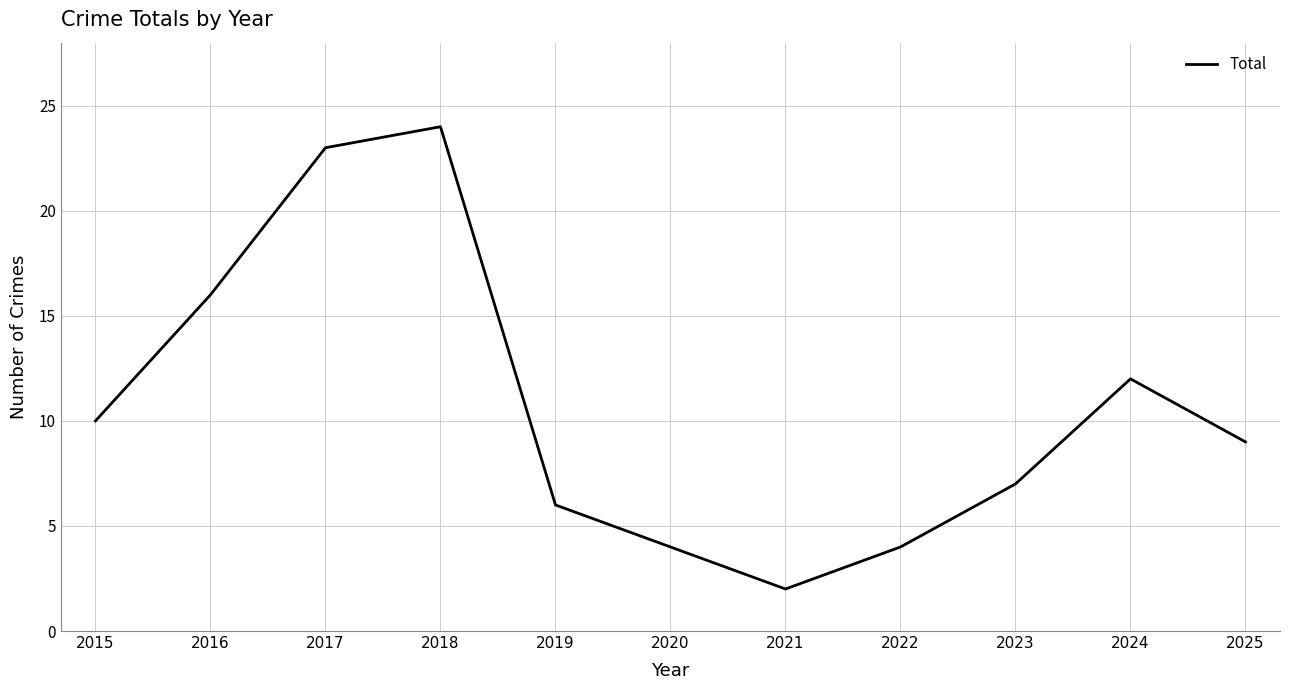

What is the ratio of the value at 2022 to the value at 2021?

2.0